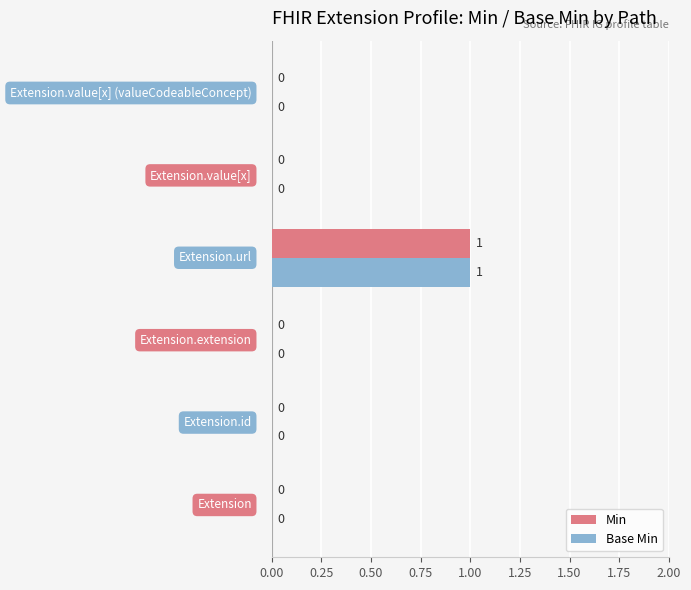

What is the maximum value for Min?

1